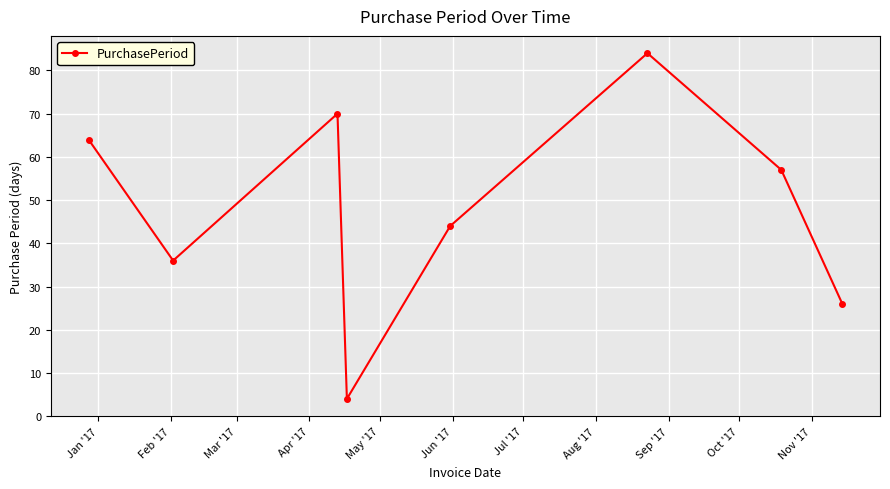

How many points are higher than both their immediate neighbors (excluding endpoints)?

2